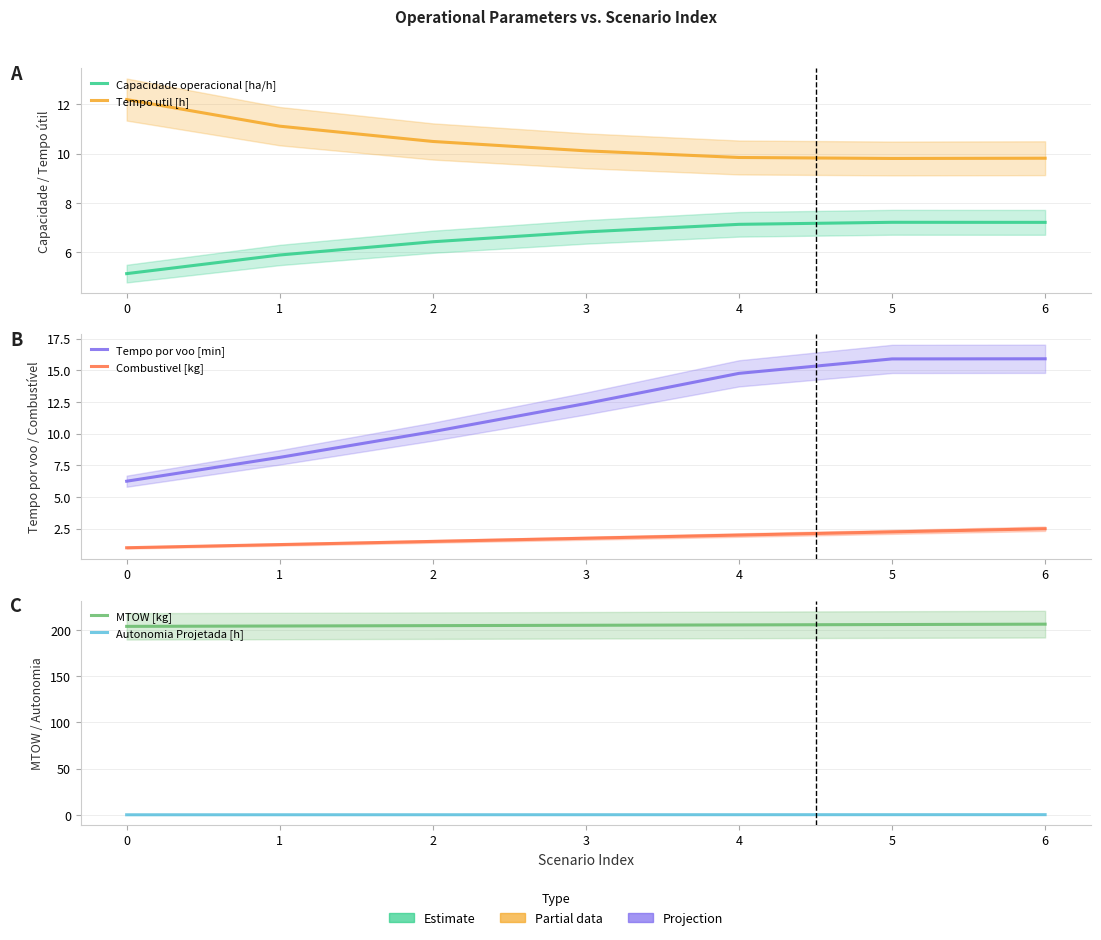

What is the average value of the Tempo util [h] series?

10.5